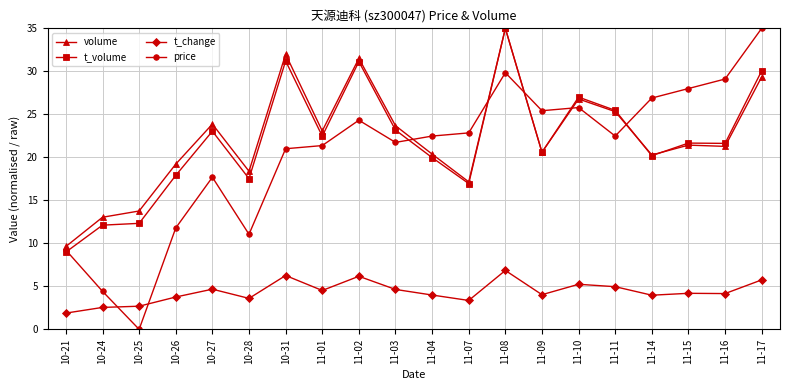

Rank the series at 10-25 from lowest to highest value.

price, t_change, t_volume, volume